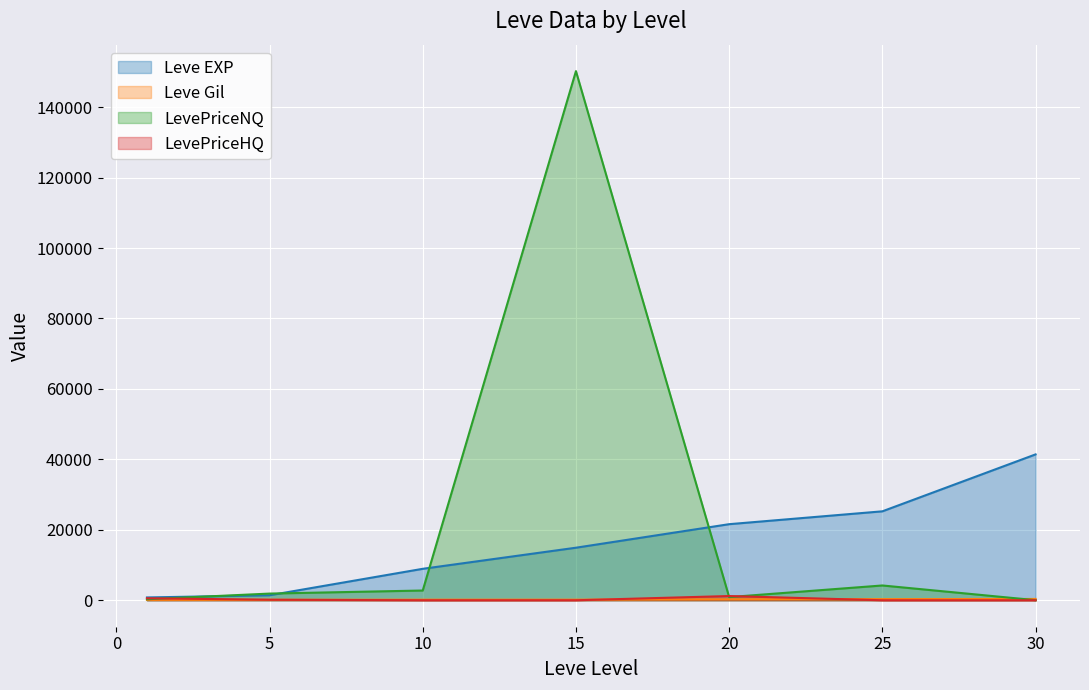

Rank the categories by Leve EXP value from lowest to highest.

1, 5, 10, 15, 20, 25, 30